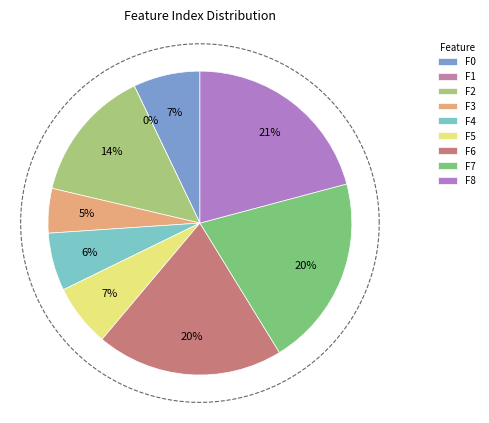

Count the number of slices in the pie.

9